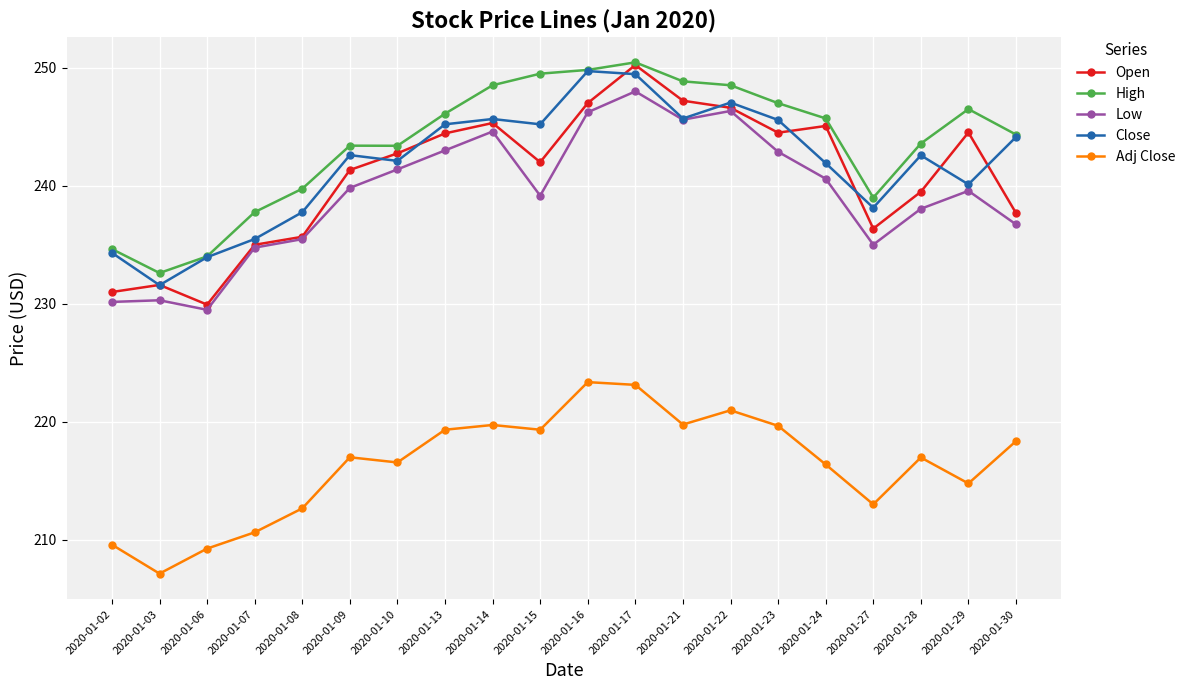

What is the approximate value of Adj Close at 2020-01-15?

219.3